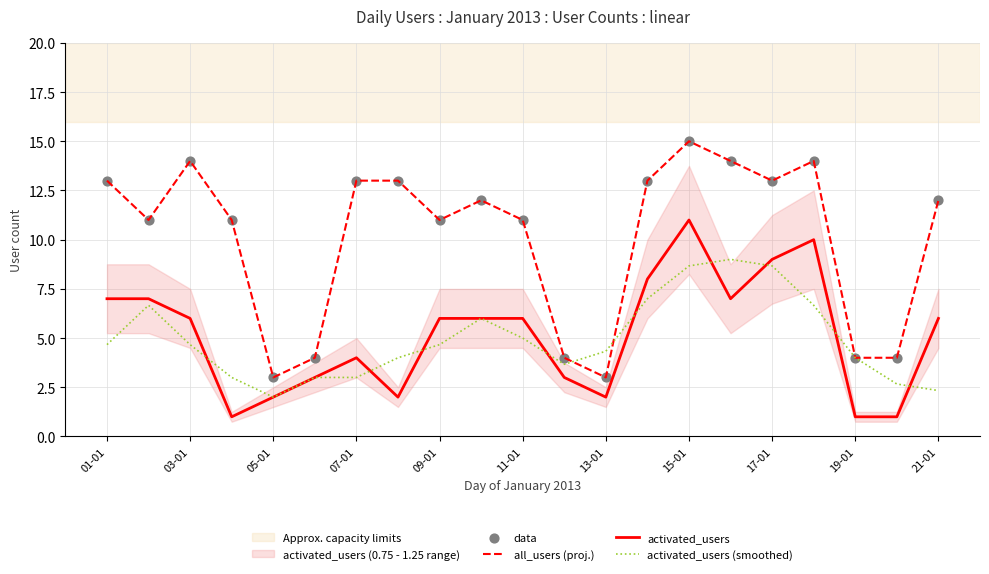

Which series reaches the minimum Y coordinate?

activated_users